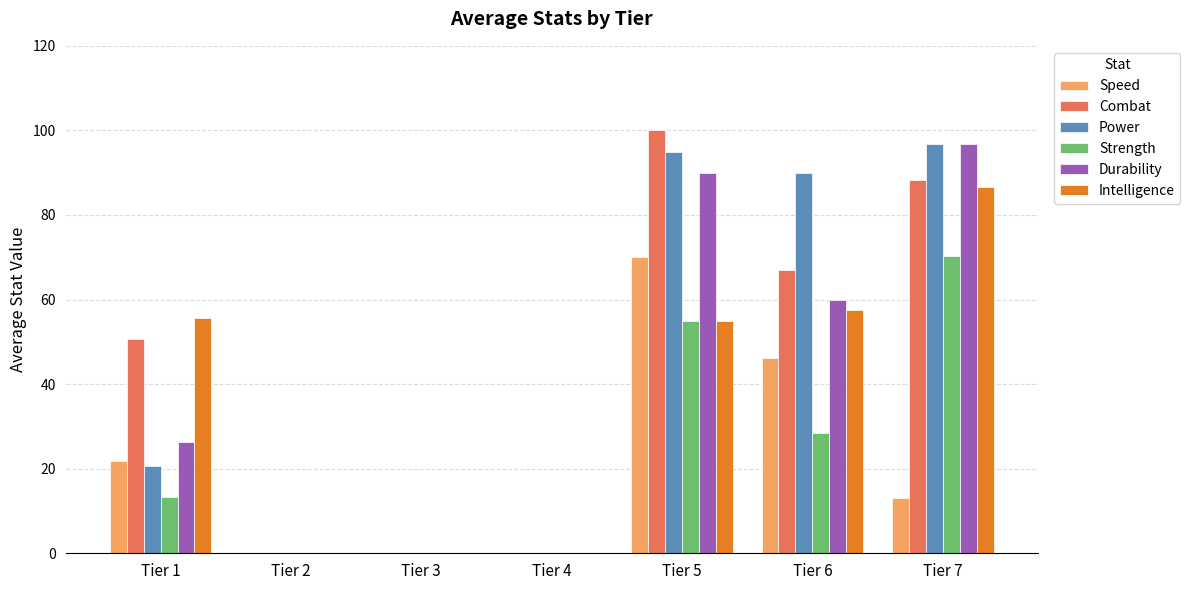

Count the number of categories in the chart.

7